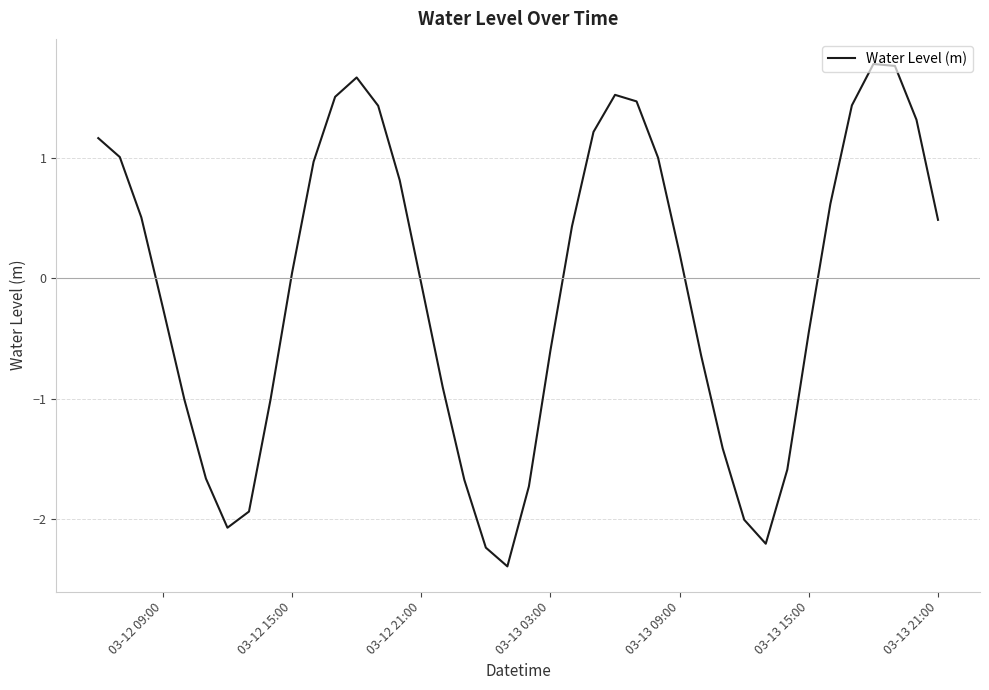

What is the difference between the maximum and minimum values?

4.2